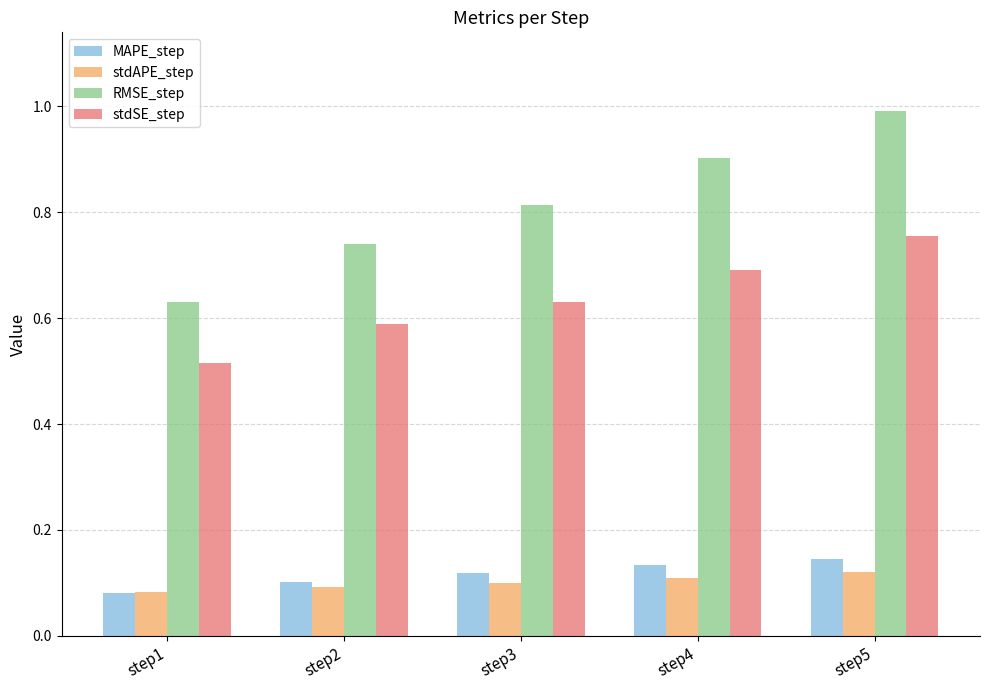

What is the sum of all RMSE_step values?

4.1